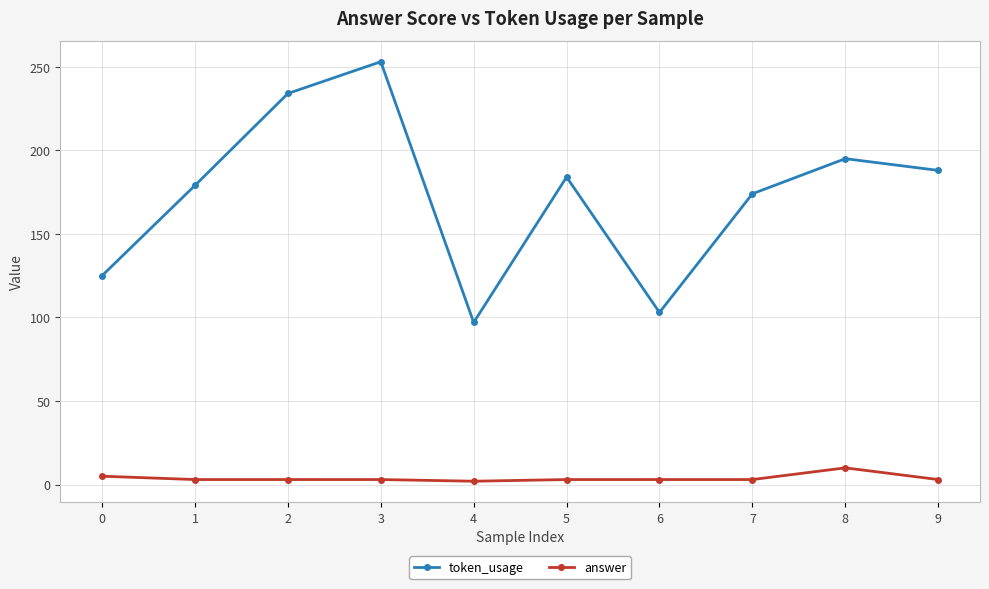

True or false: answer has a value of 3 at 7.

True